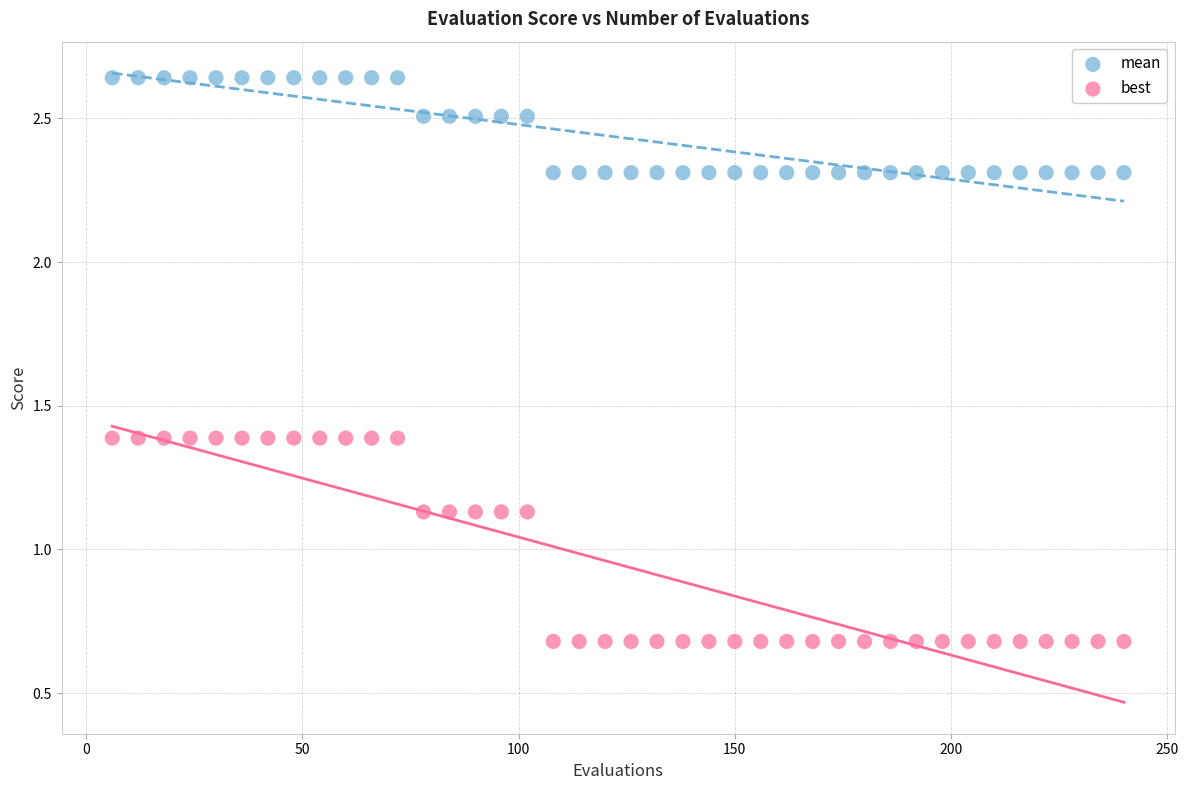

What are all the series names shown in the legend?

mean, best